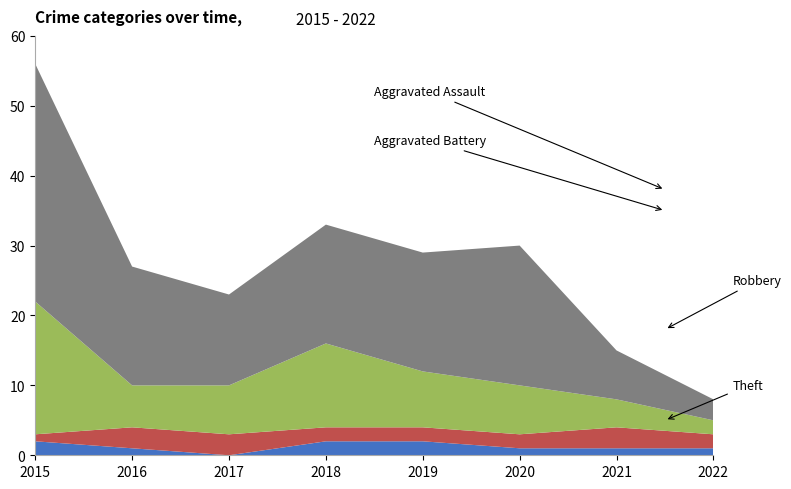

Reading right to left, list all the values displayed in this chart.

Aggravated Assault: 2022=1	2021=1	2020=1	2019=2	2018=2	2017=0	2016=1	2015=2
Aggravated Battery: 2022=2	2021=3	2020=2	2019=2	2018=2	2017=3	2016=3	2015=1
Robbery: 2022=2	2021=4	2020=7	2019=8	2018=12	2017=7	2016=6	2015=19
Theft: 2022=3	2021=7	2020=20	2019=17	2018=17	2017=13	2016=17	2015=34